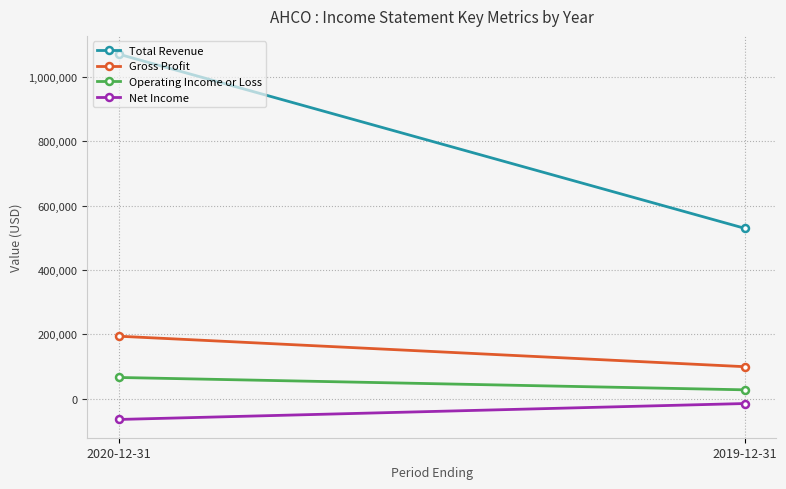

What is the sum of the Gross Profit values at 2020-12-31 and 2019-12-31?

293700